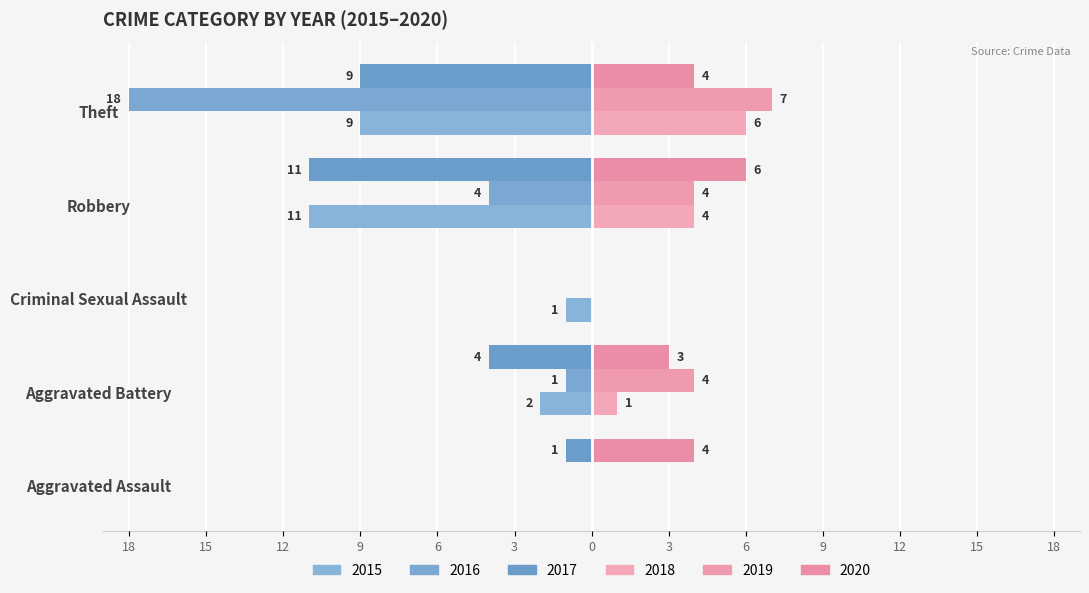

Is it true that 2016 equals -4 at Robbery?

True